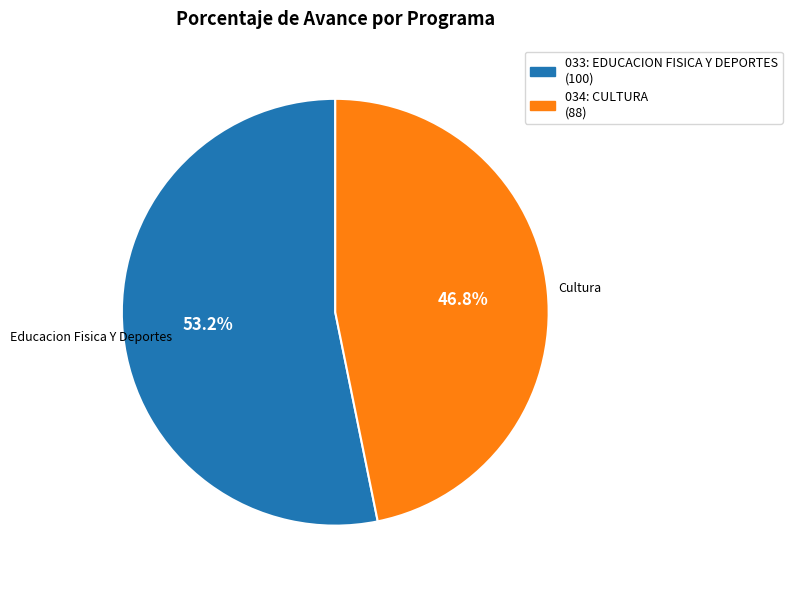

What portion of the pie excludes 034: CULTURA?

53.2%